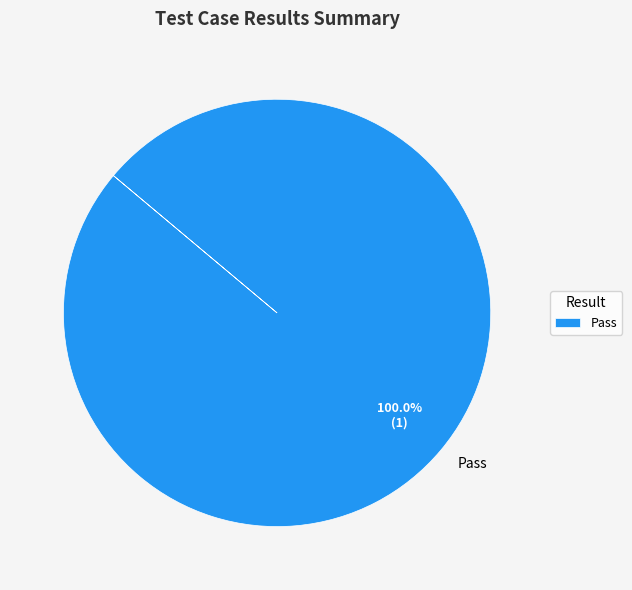

How many slices are in this pie chart?

1